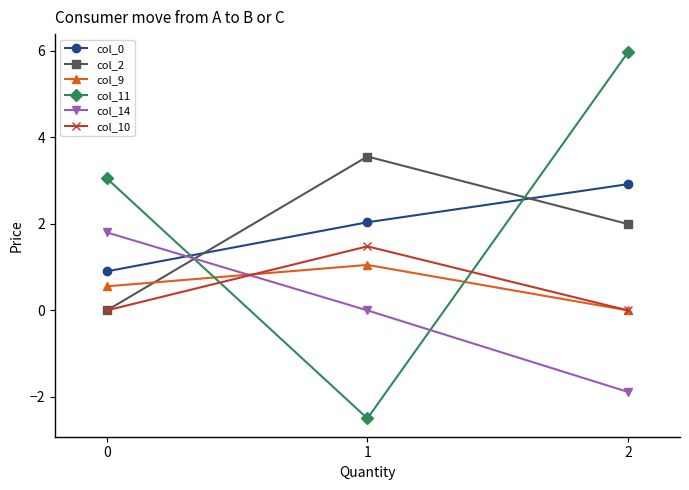

What is the difference between the maximum and minimum values in the col_0 series?

2.0